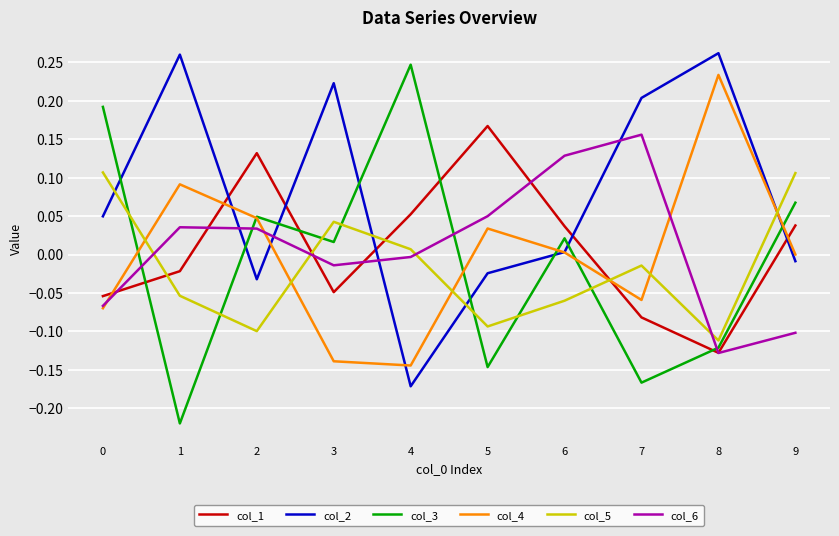

Which series has the widest spread of values?

col_3